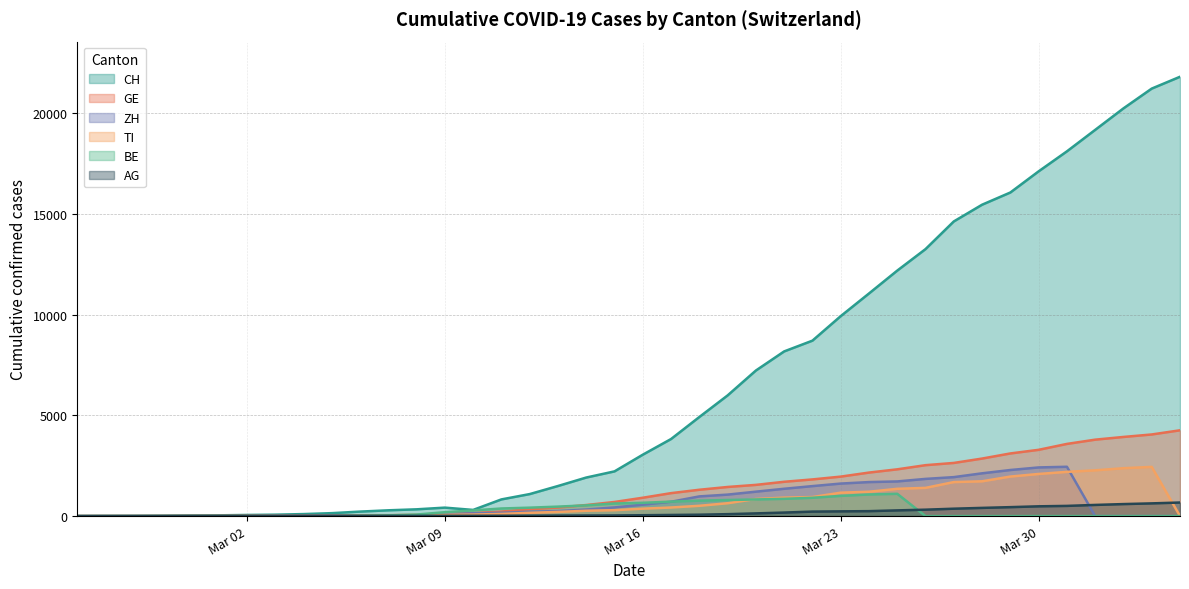

How many lines are shown in the chart?

6